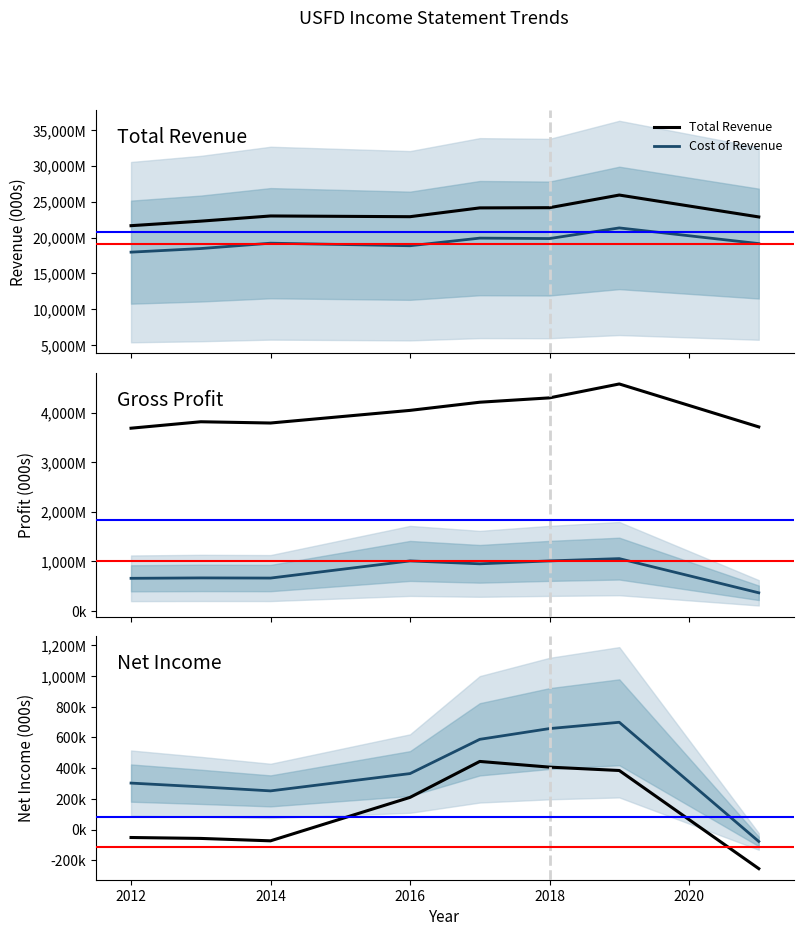

Reading left to right, what are all the values shown in this chart?

Total Revenue: 21664900	22297200	23019800	22919000	24147000	24175000	25939000	22885000
Cost of Revenue: 17971900	18474000	19222100	18866000	19929000	19869000	21352000	19166000
Gross Profit: 3693000	3823100	3797700	4053000	4218000	4306000	4587000	3719000
EBIT: 659000	666900	663800	1010500	951900	1011000	1057000	366000
Net Income: -51200	-57200	-72900	210000	444000	407000	385000	-254000
Operating Income: 303100	278700	252300	365000	588000	658000	699000	-77000